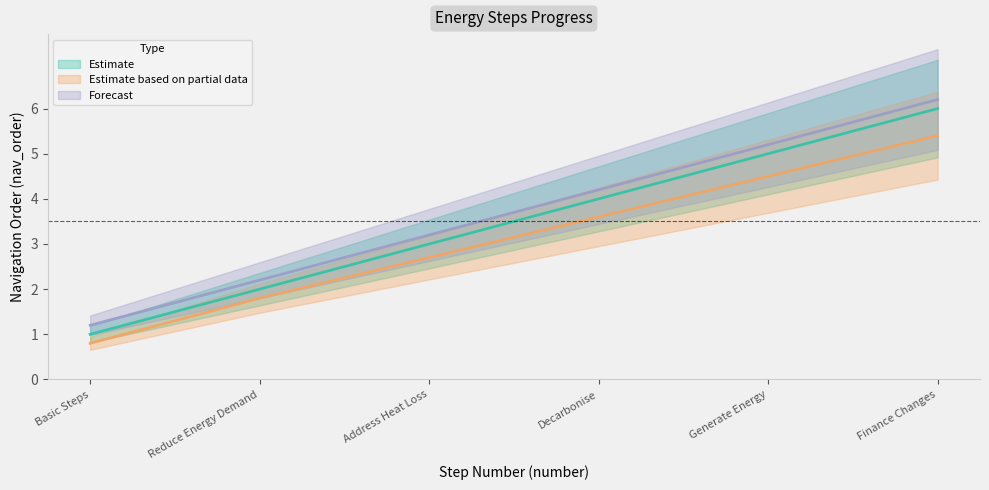

At how many categories does at least one series exceed 1?

6